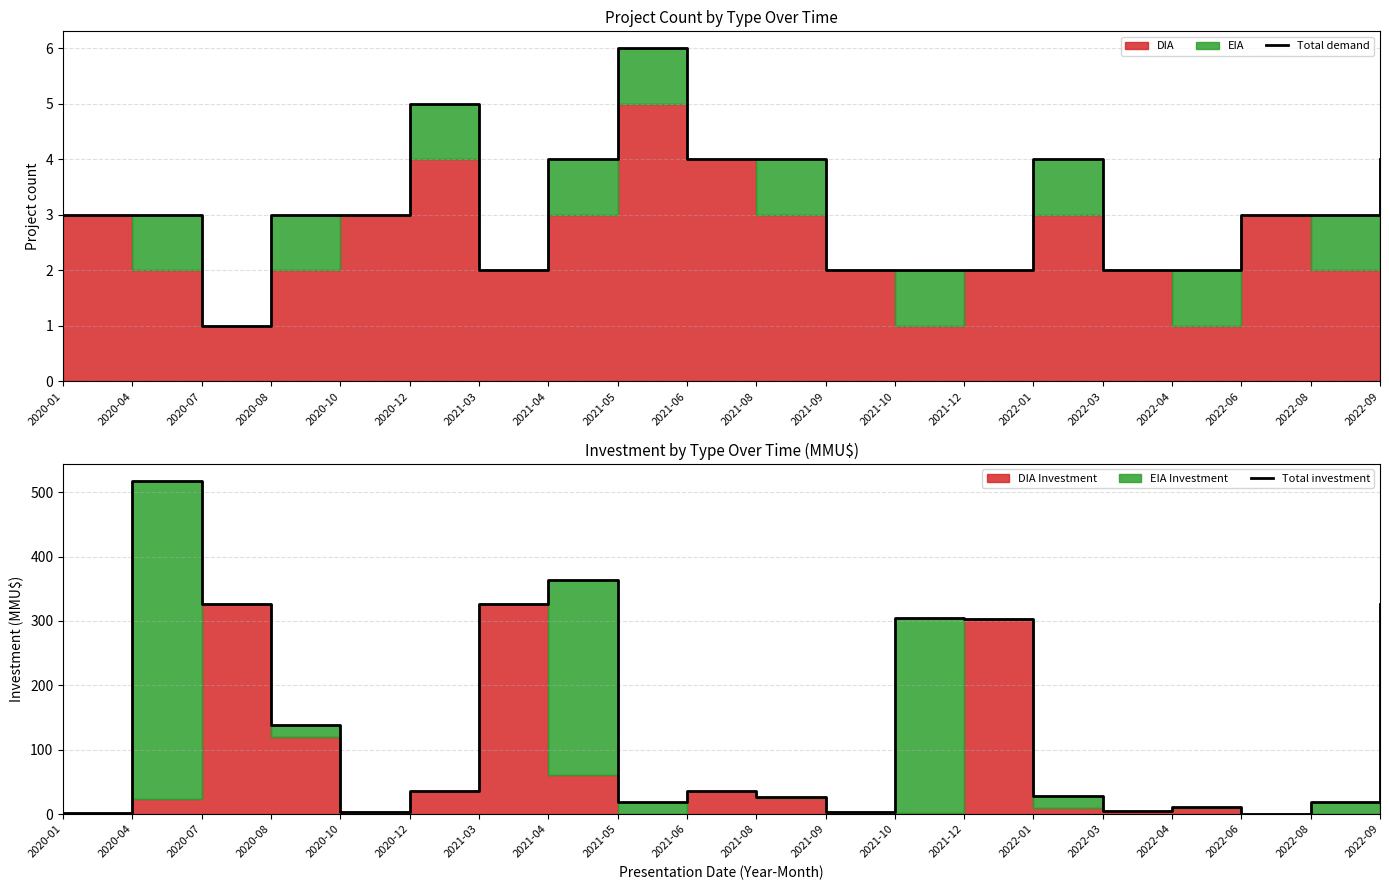

Rank the series at 2021-05 from lowest to highest value.

Total demand, Total investment